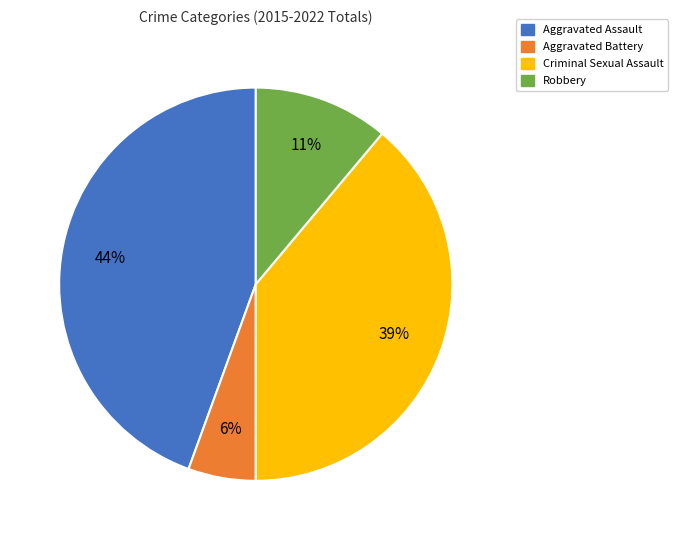

Between Robbery and Aggravated Assault, which is larger?

Aggravated Assault